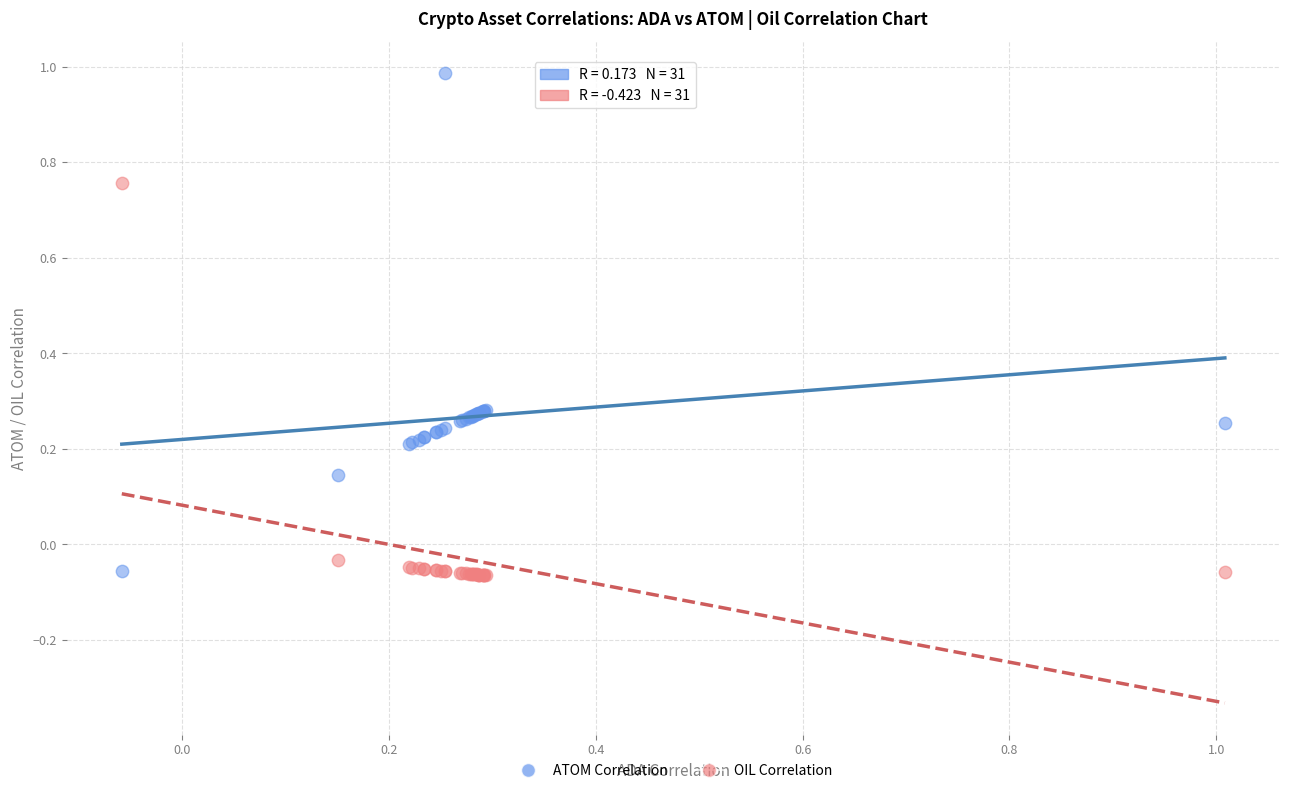

Which series reaches the maximum Y coordinate?

ATOM Correlation